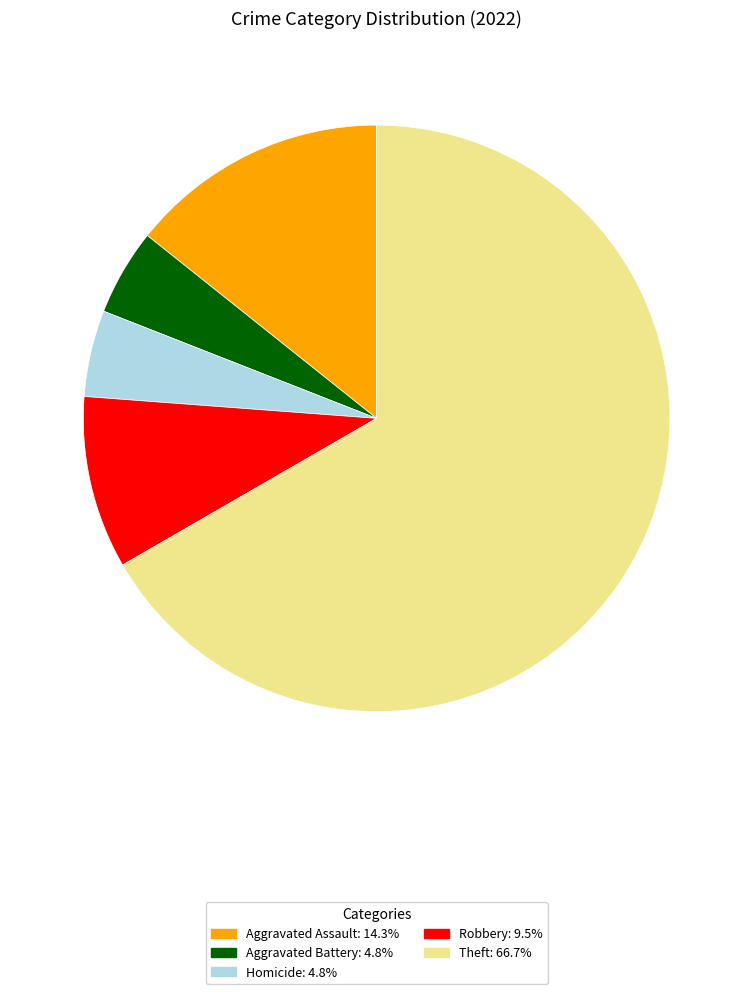

How many slices are in this pie chart?

5